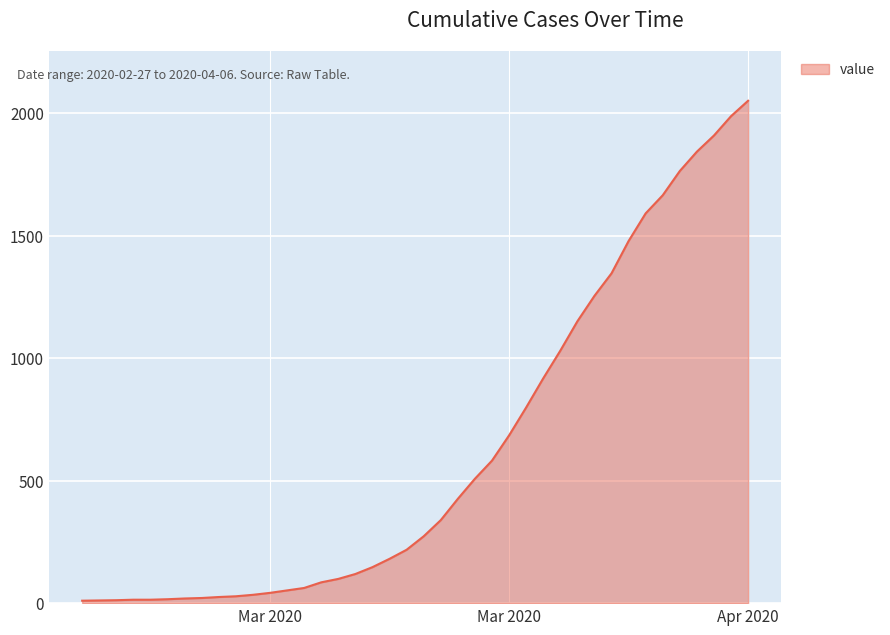

What is the difference between the maximum and minimum values?

2042